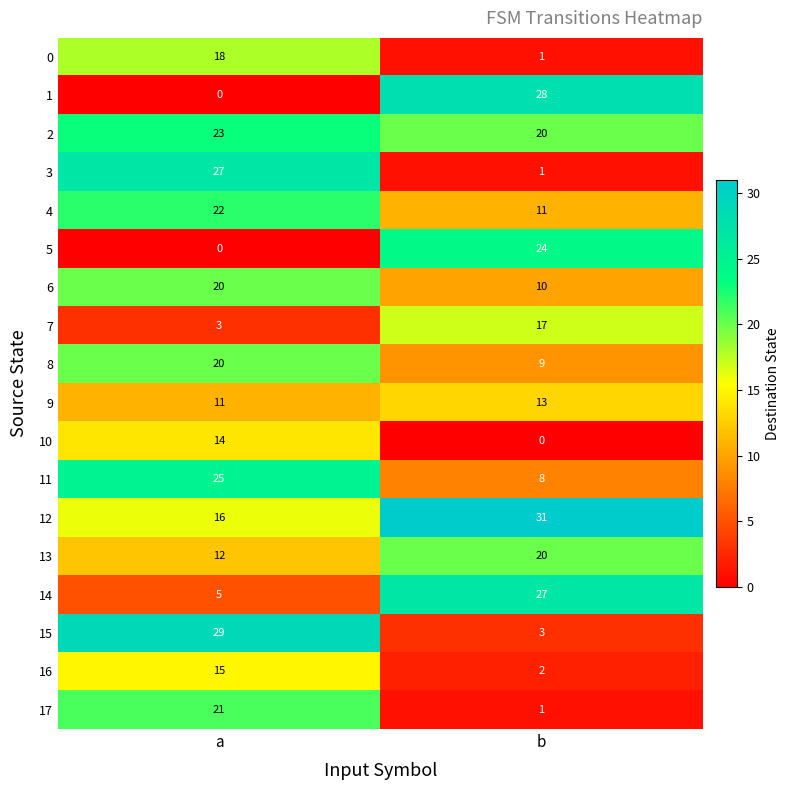

The value of 2 at b is 30. True or false?

False